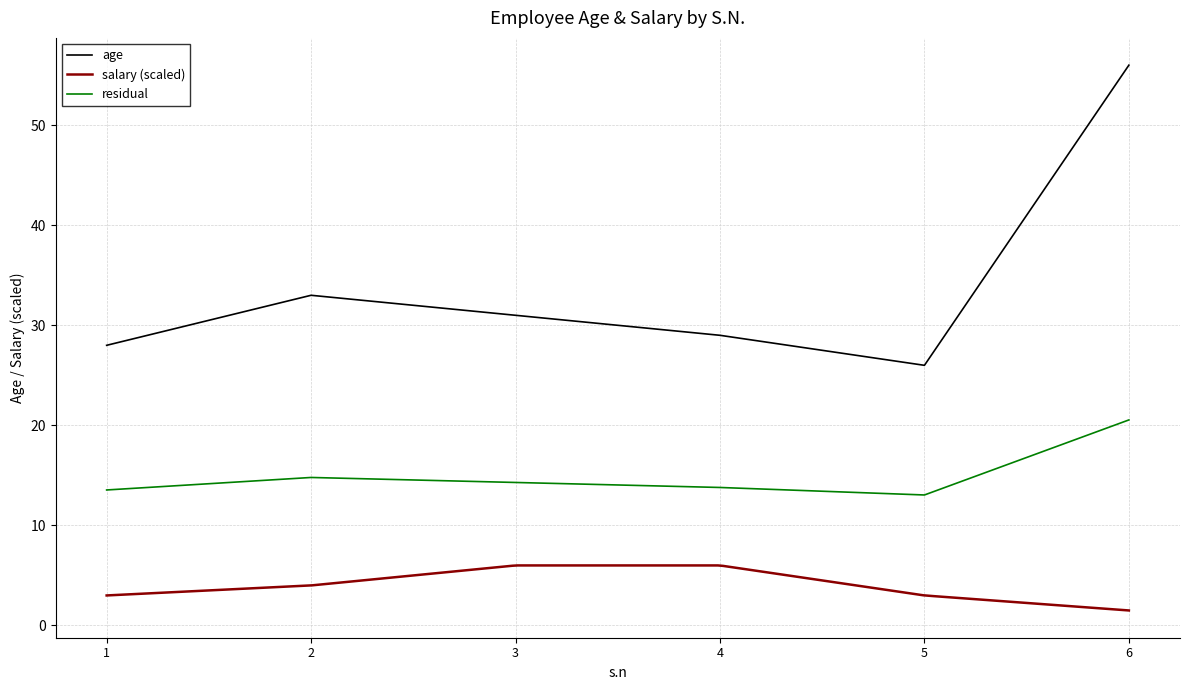

Where is the first local minimum?

5